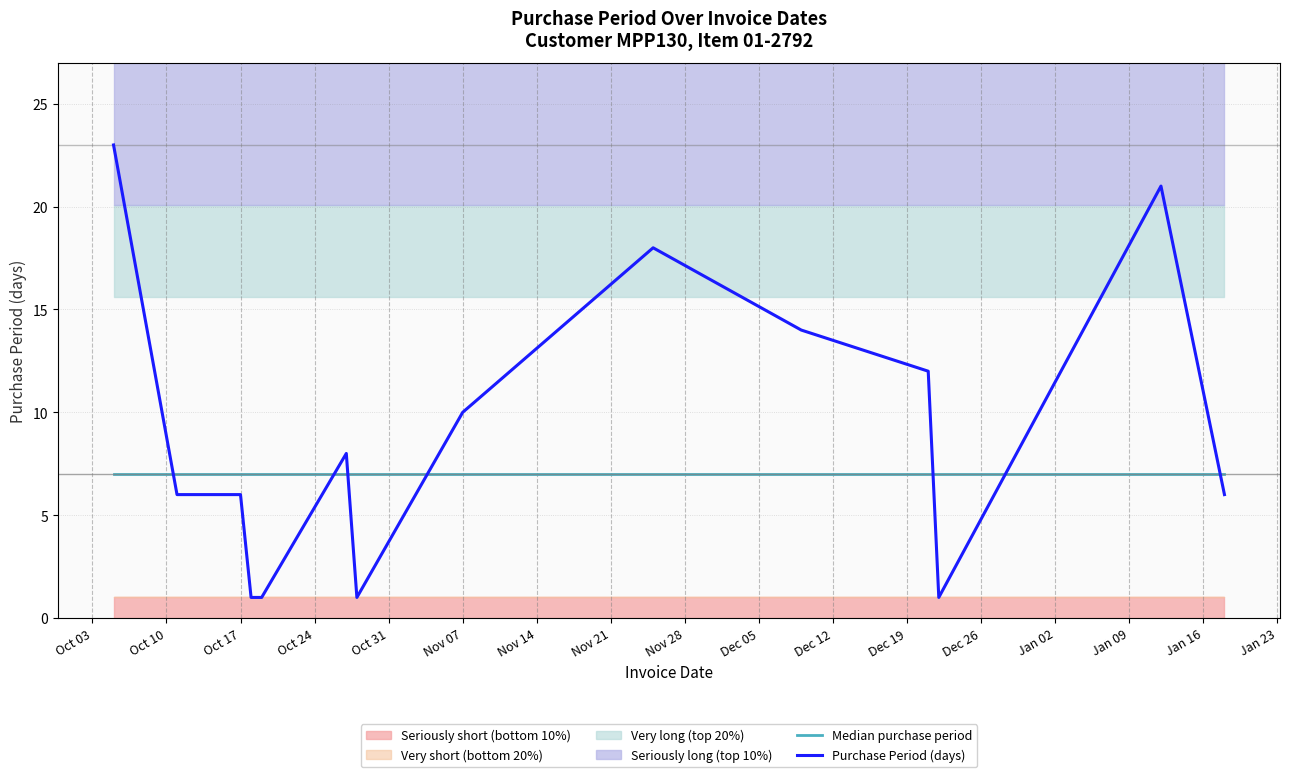

How many interior local valleys does the Purchase Period (days) series have?

2